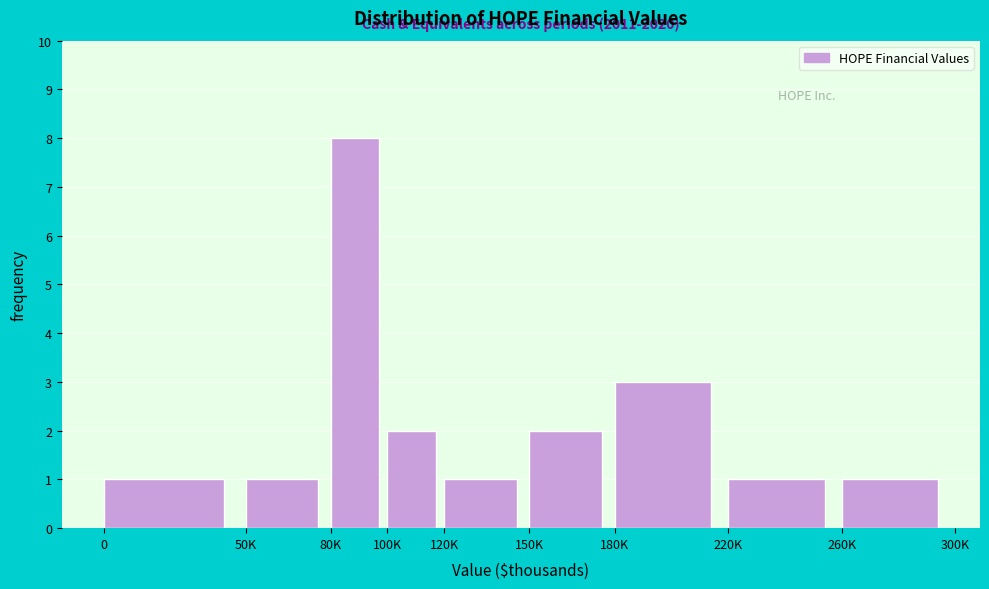

Reading left to right, what are all the values shown in this chart?

0=1	50K=1	80K=8	100K=2	120K=1	150K=2	180K=3	220K=1	260K=1